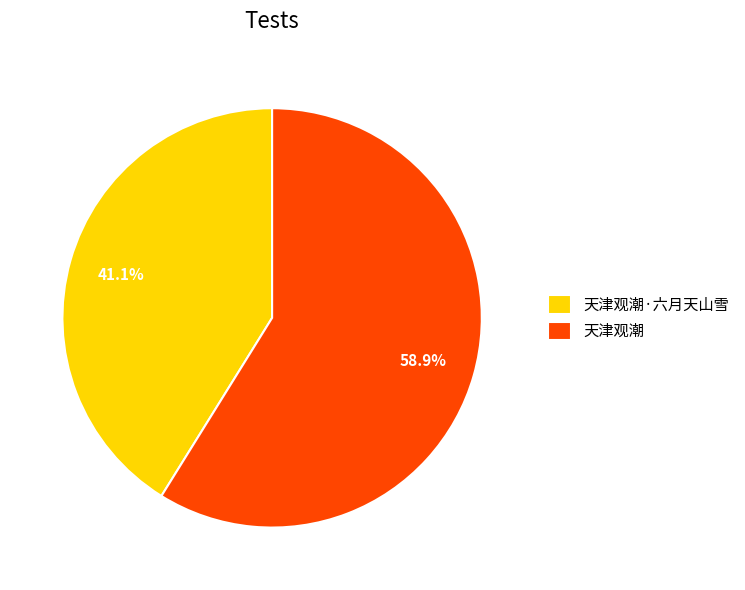

Rank the categories by value from lowest to highest.

天津观潮·六月天山雪, 天津观潮